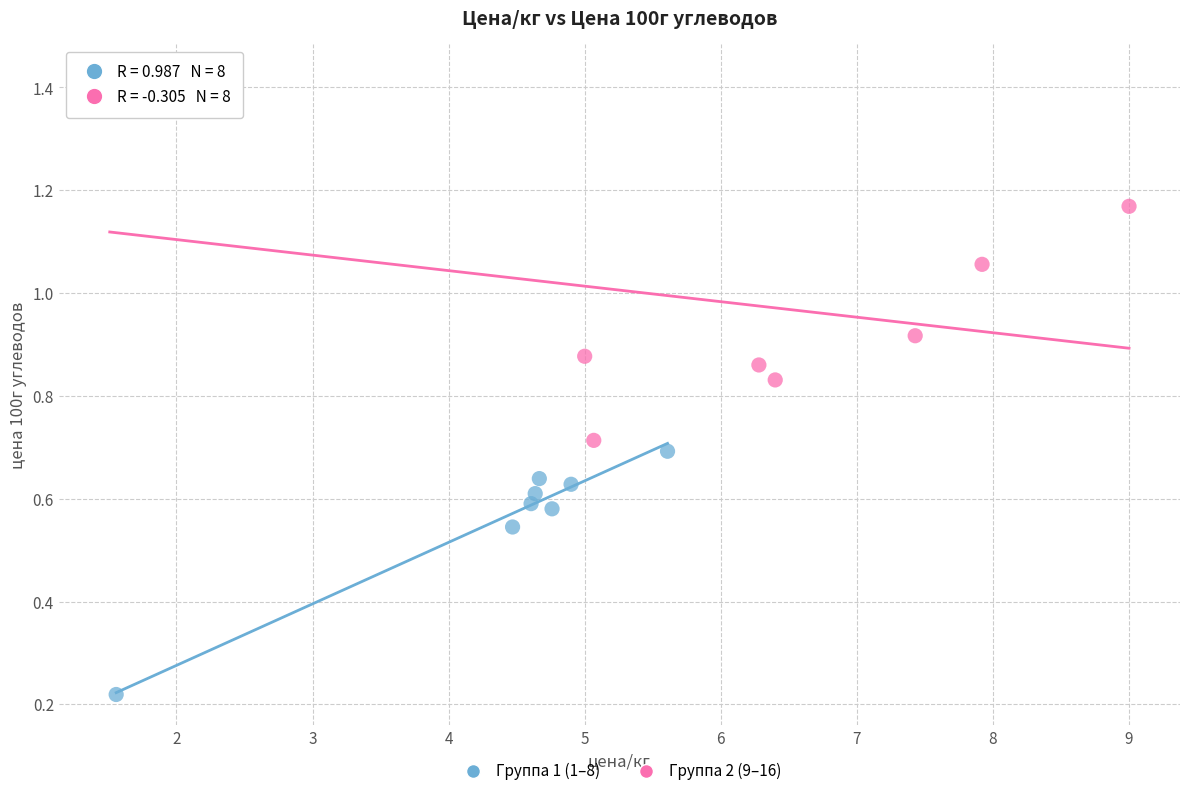

Which series contains the lowest Y value?

Группа 1 (1–8)